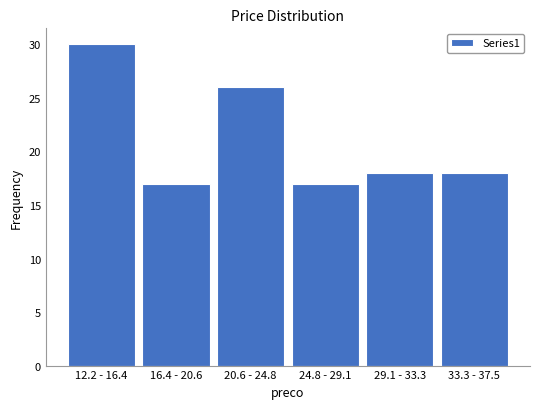

Reading left to right, list all the values displayed in this chart.

30	17	26	17	18	18